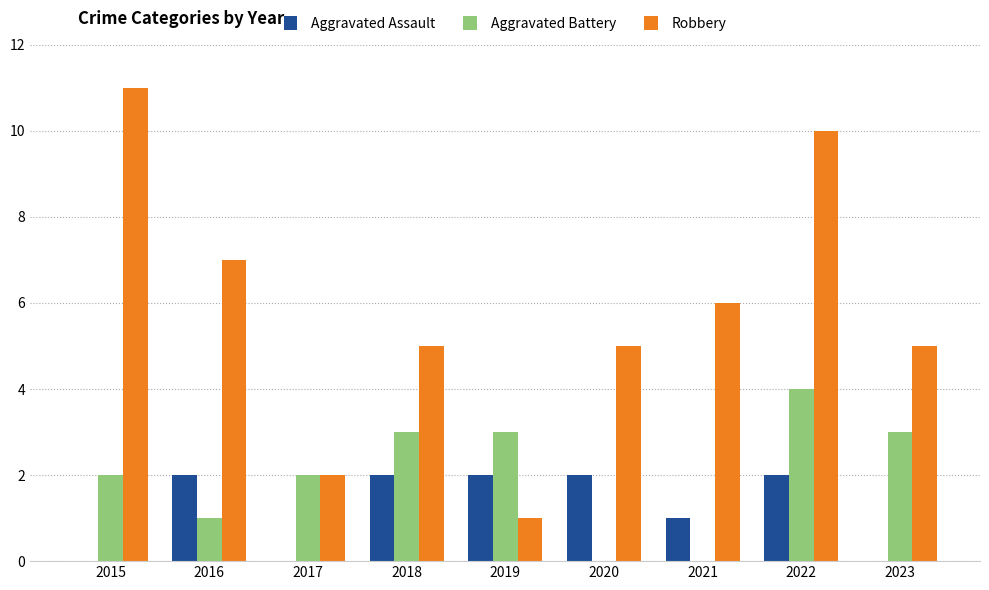

Are the bars grouped side by side (vs. stacked)?

Yes